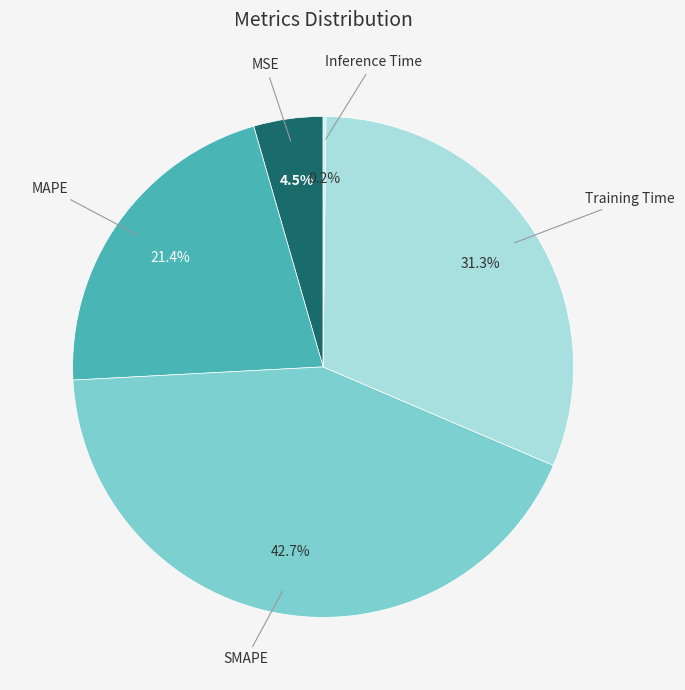

Is the sum of MAPE and MSE greater than half?

No